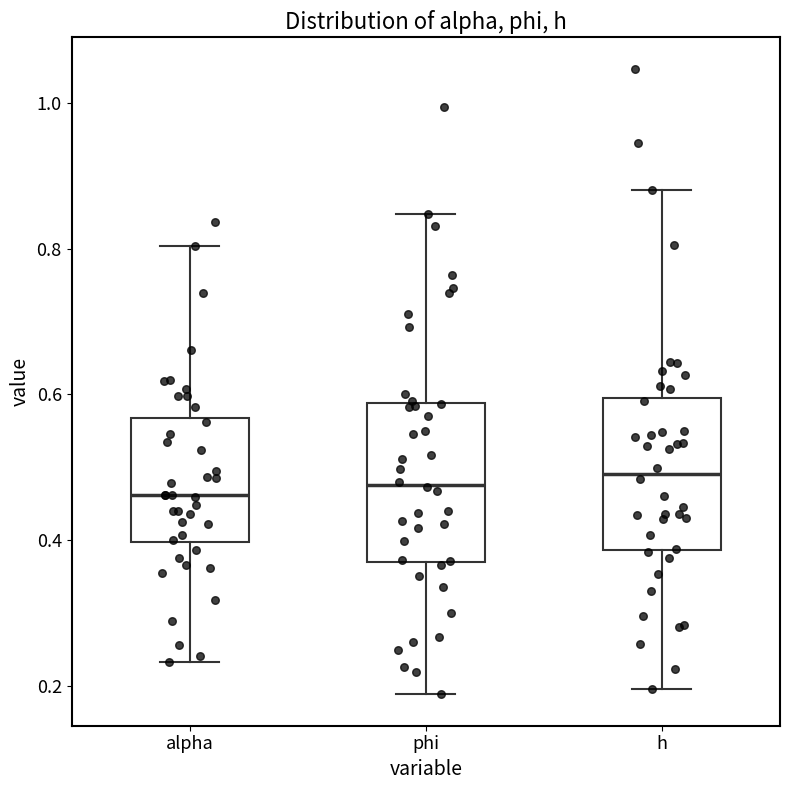

Reading left to right, read every box against the y-axis: the position of its median line, the range the box covers, and the ends of its whiskers. The values are not printed on the chart, so give them approximately, as read against the axis.

alpha: median 0.46, box 0.40 to 0.56, whiskers 0.24 to 0.80
phi: median 0.48, box 0.38 to 0.58, whiskers 0.18 to 0.84
h: median 0.50, box 0.38 to 0.60, whiskers 0.20 to 0.88